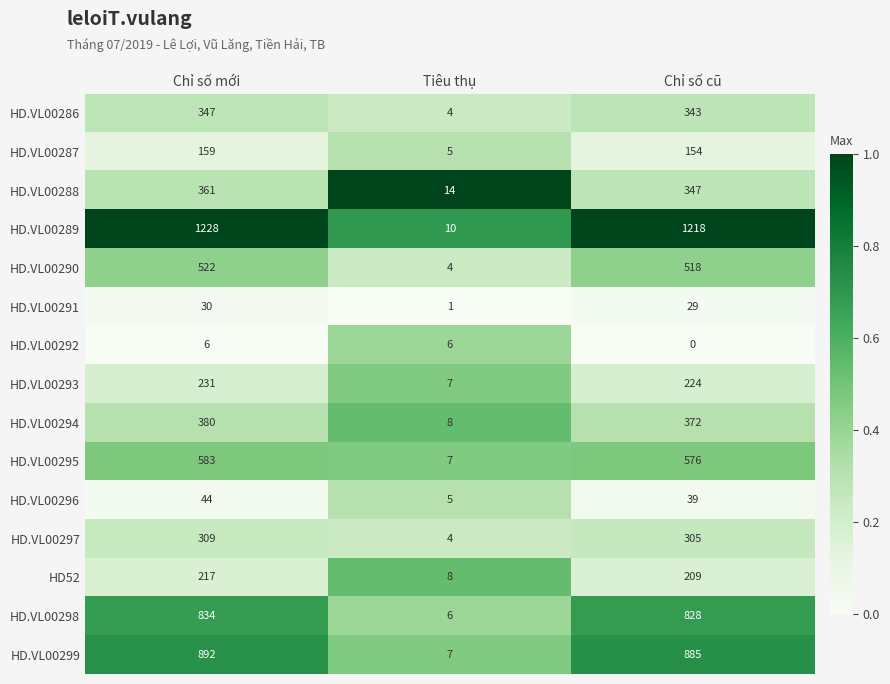

Rank the series at Chỉ số cũ from highest to lowest value.

HD.VL00289, HD.VL00299, HD.VL00298, HD.VL00295, HD.VL00290, HD.VL00294, HD.VL00288, HD.VL00286, HD.VL00297, HD.VL00293, HD52, HD.VL00287, HD.VL00296, HD.VL00291, HD.VL00292